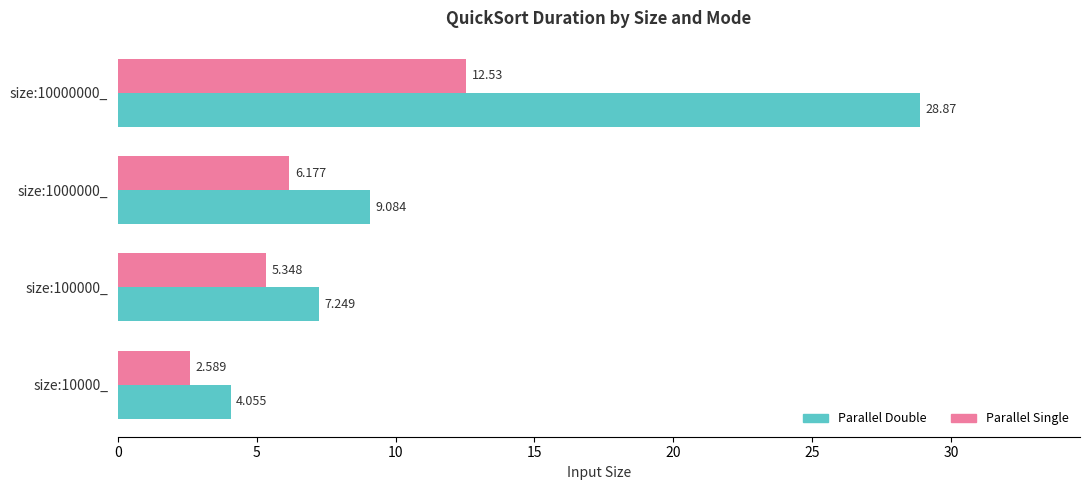

What is the value of the PARALLEL_DOUBLE bar at the 1st from the left?

4.1